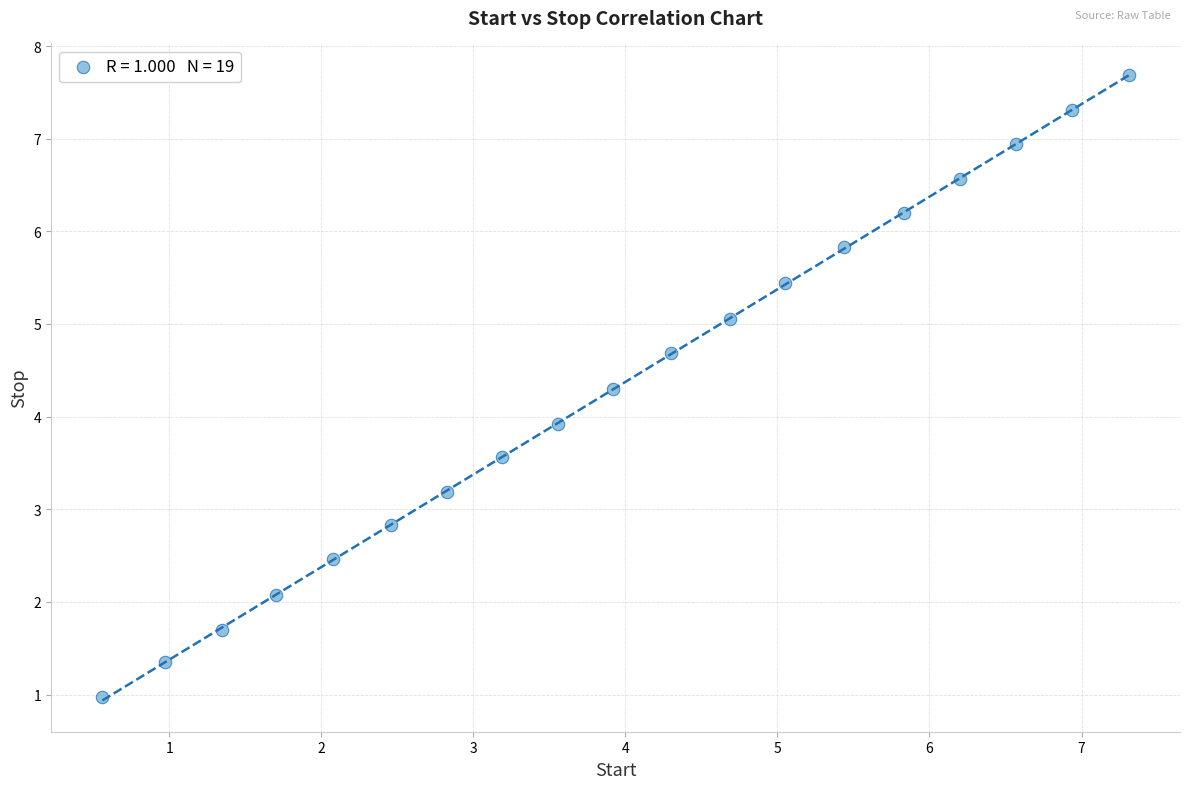

What is the range of Y values (max minus min)?

6.7